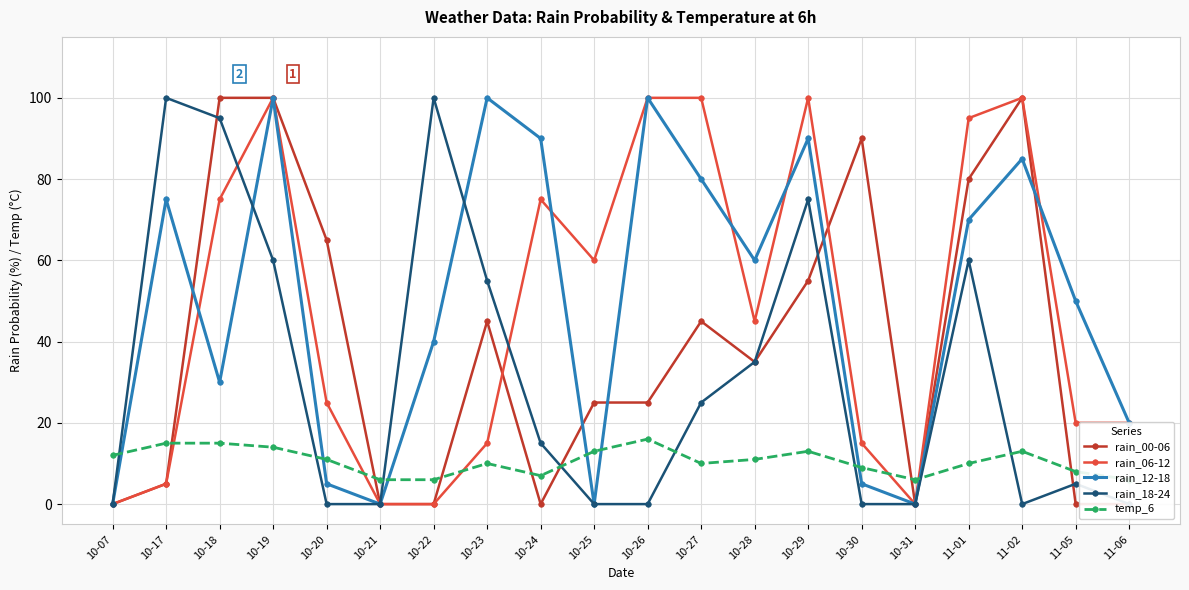

True or false: rain_06-12 and temp_6 intersect in this chart.

True